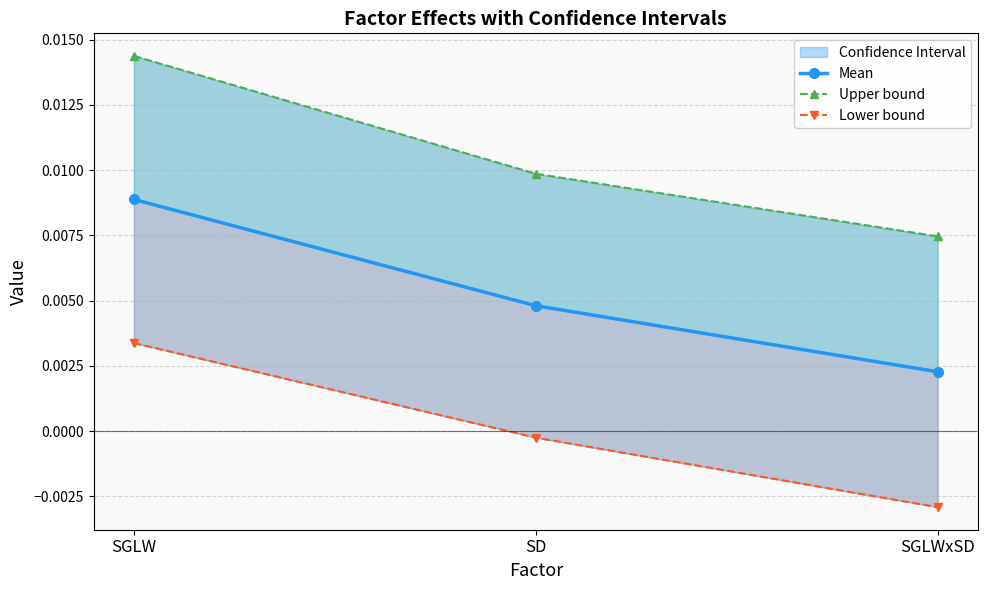

List the series in order of their peak value, highest first.

Upper bound, Mean, Lower bound